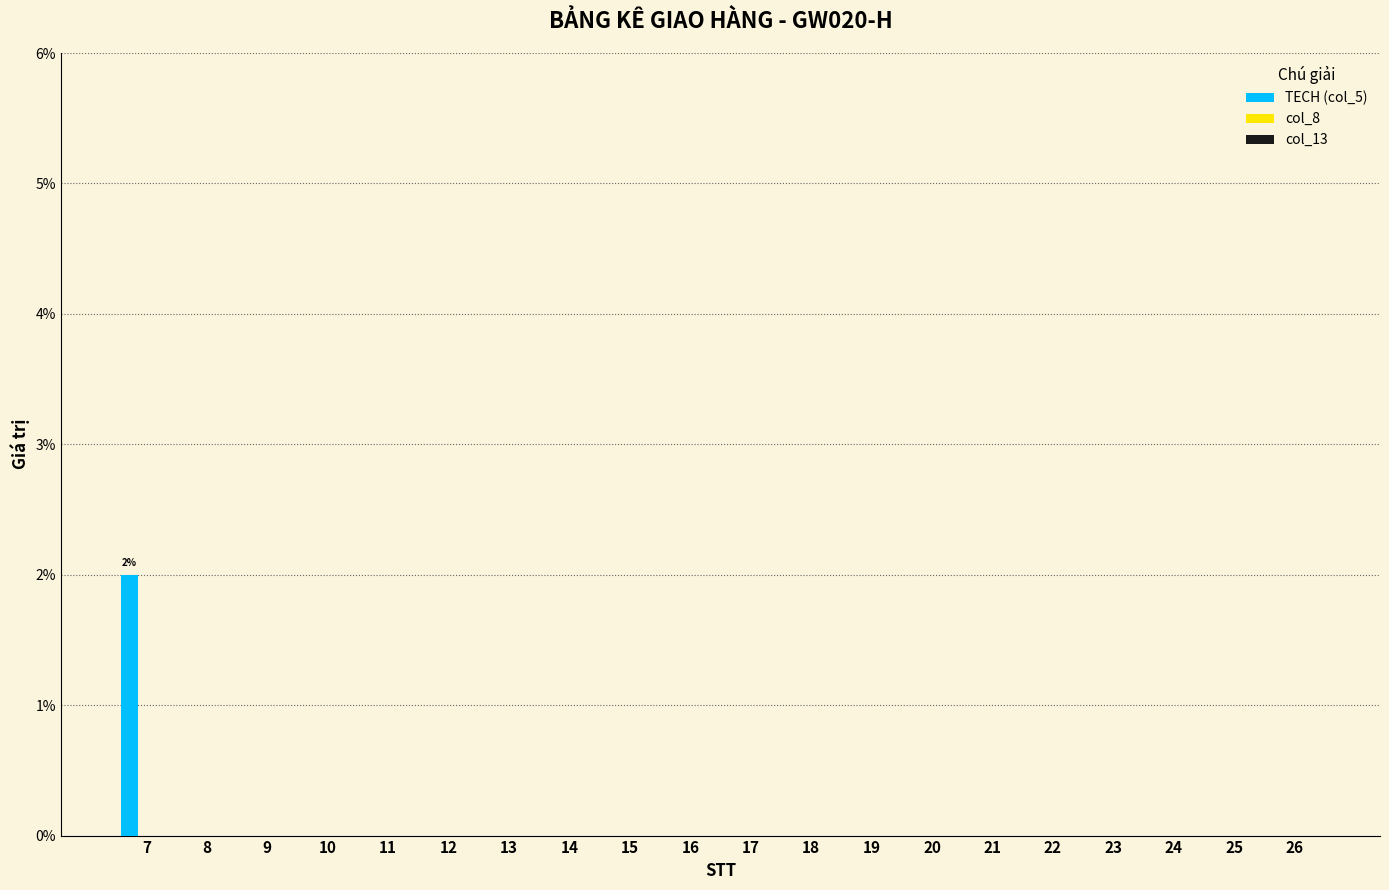

How many distinct data groups are displayed?

3